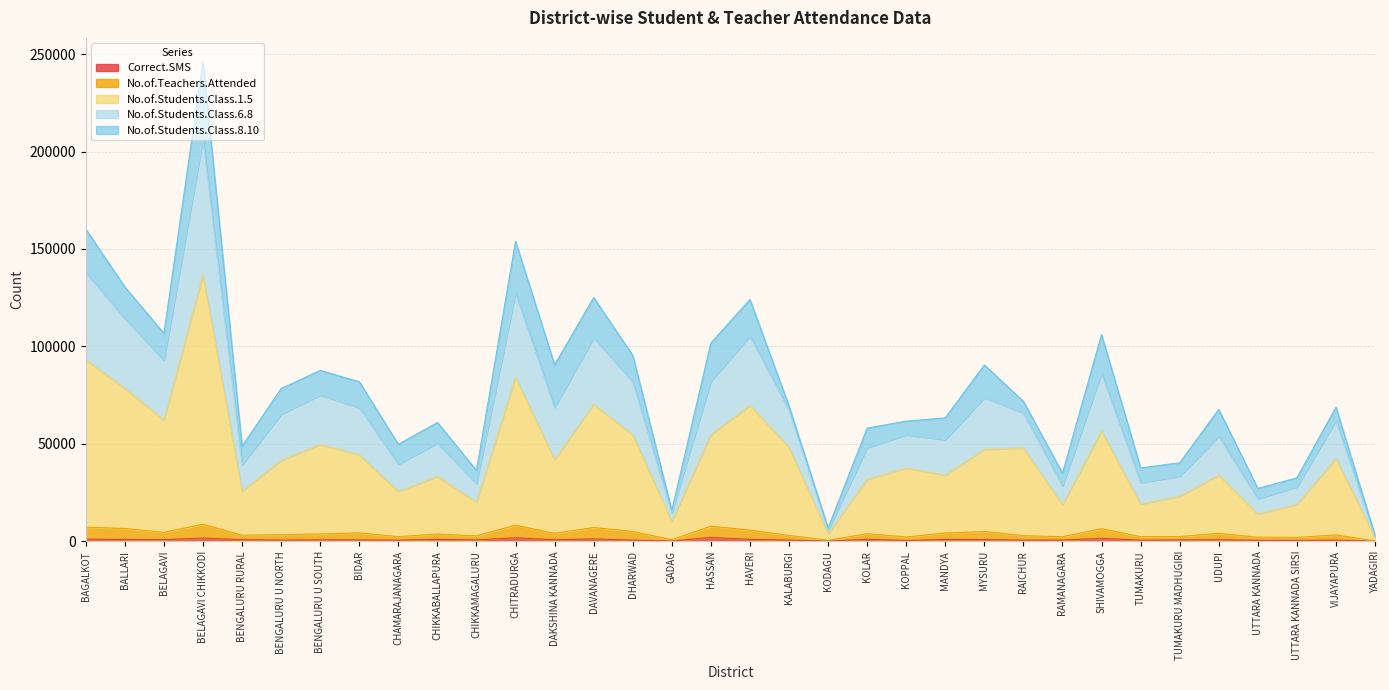

At which category is the sum across all series the highest?

BELAGAVI CHIKKODI